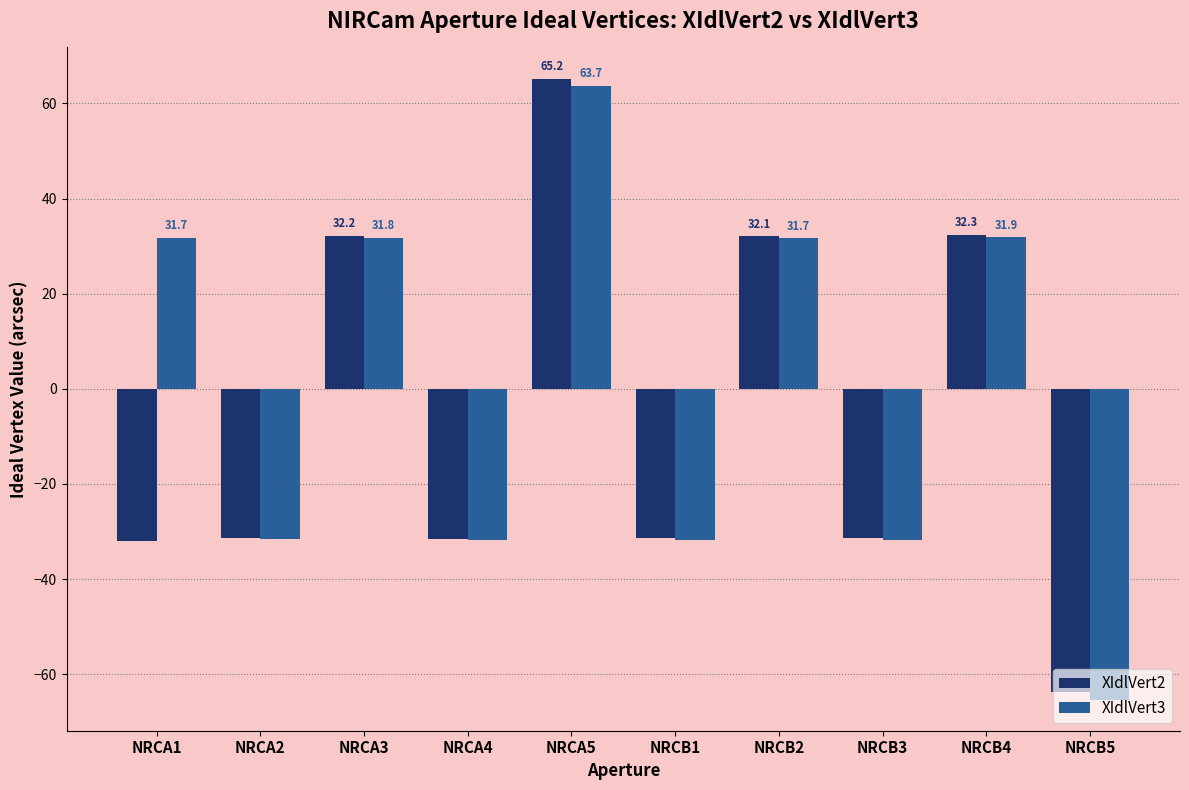

Is the value of XIdlVert2 at NRCA2 greater than the value of XIdlVert3 at NRCB3?

Yes